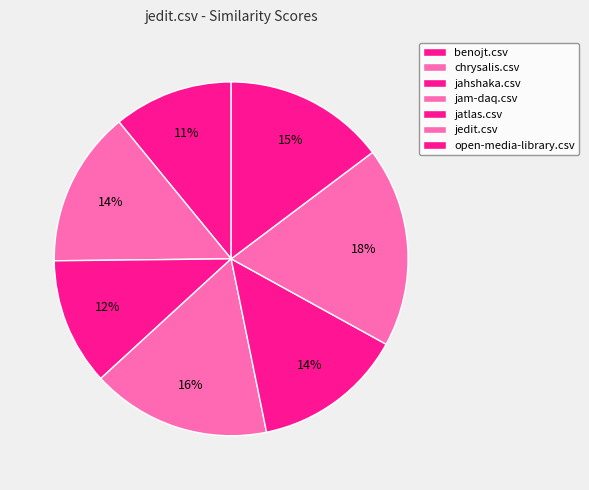

To the nearest percent, what is the average slice percentage?

14%